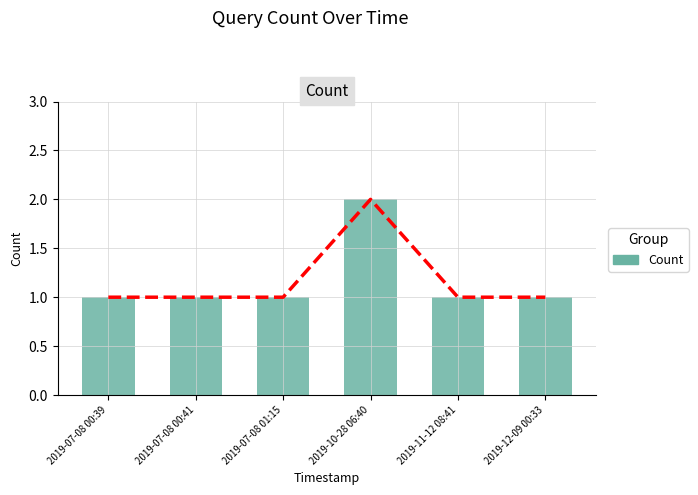

What is the change in value from 2019-10-28 06:40 to 2019-12-09 00:33?

-1